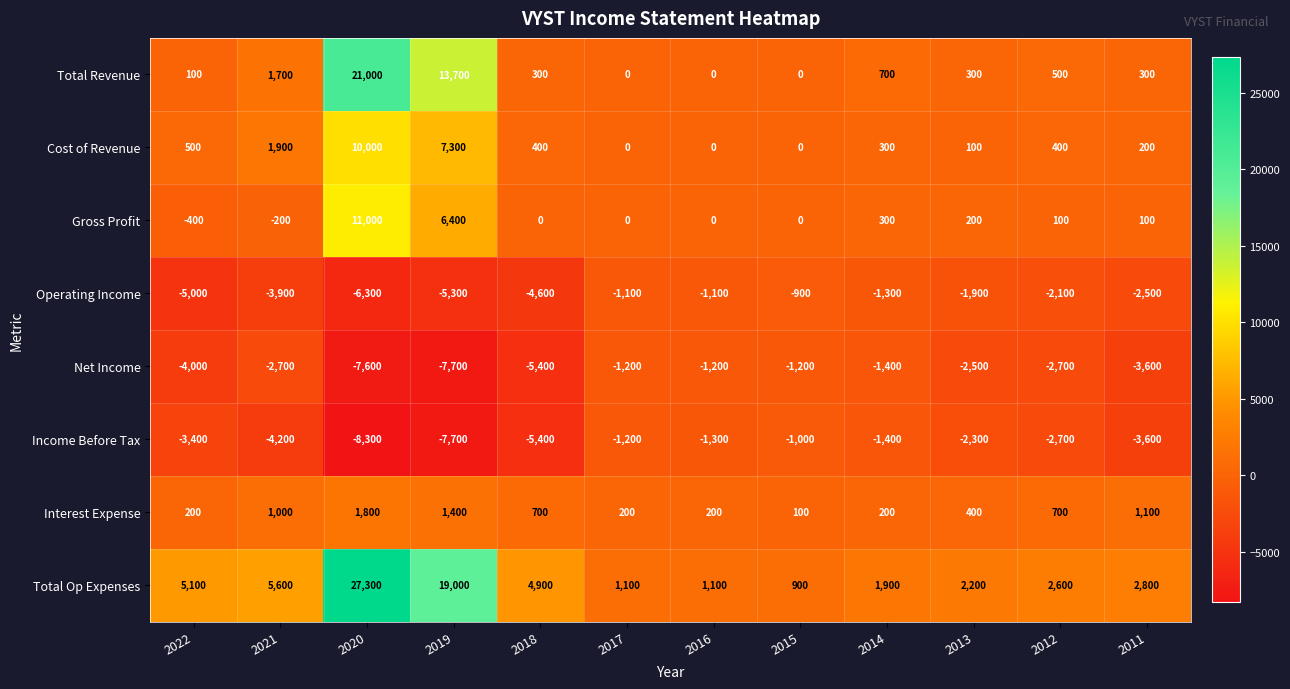

How many data points does each series have?

12